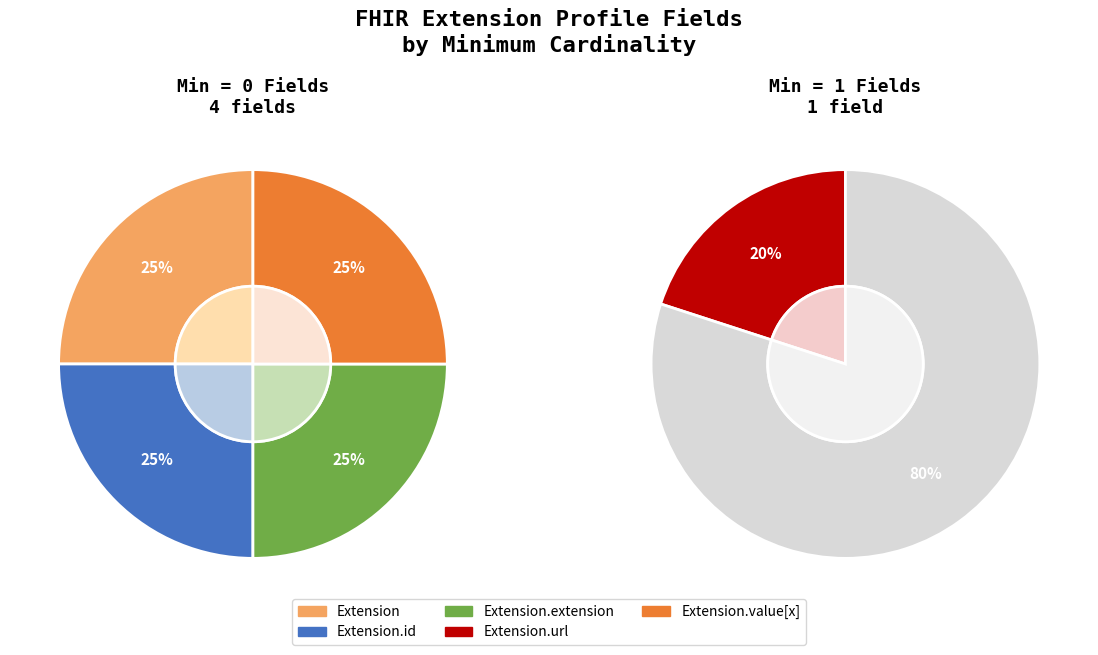

Count the number of slices in the pie.

5